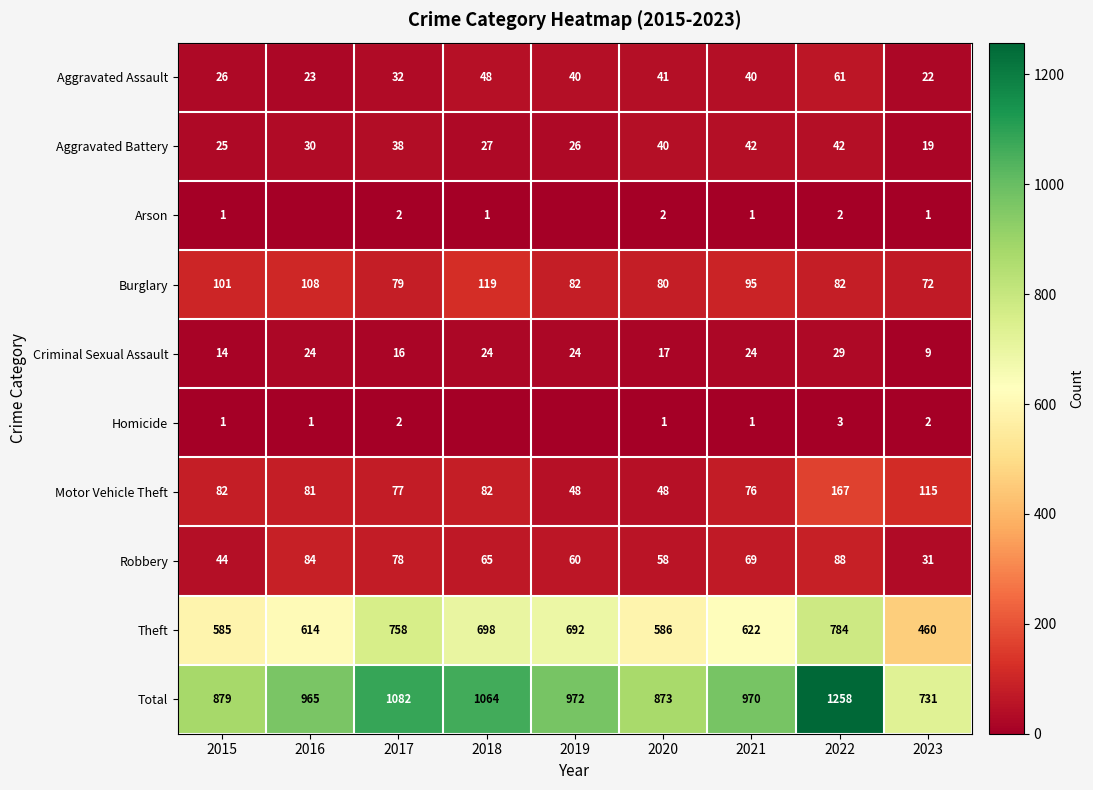

What is the average value of the Criminal Sexual Assault series?

20